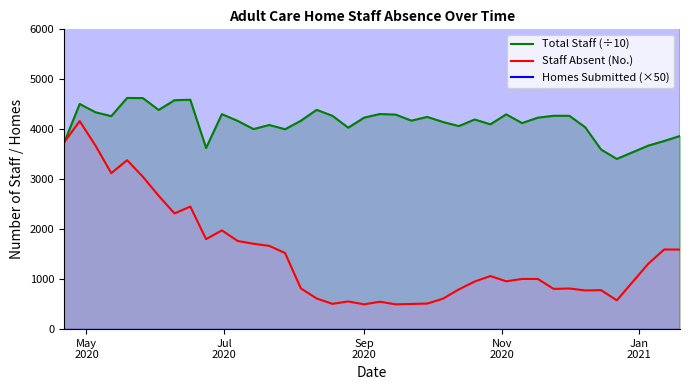

What are all the series names shown in the legend?

Total Staff (÷10), Staff Absent (No.), Homes Submitted (×50)